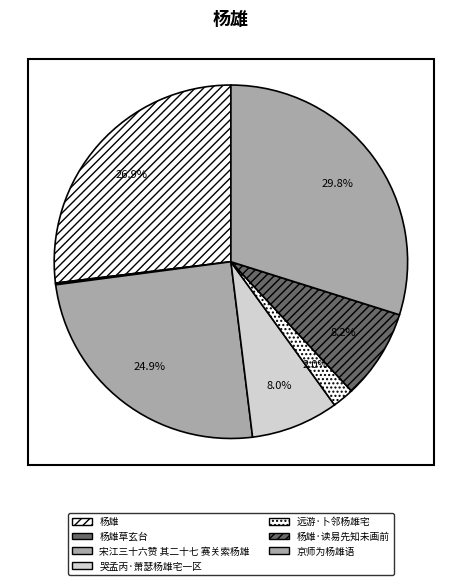

To the nearest percent, what is the difference between the largest and smallest slice percentages?

30%